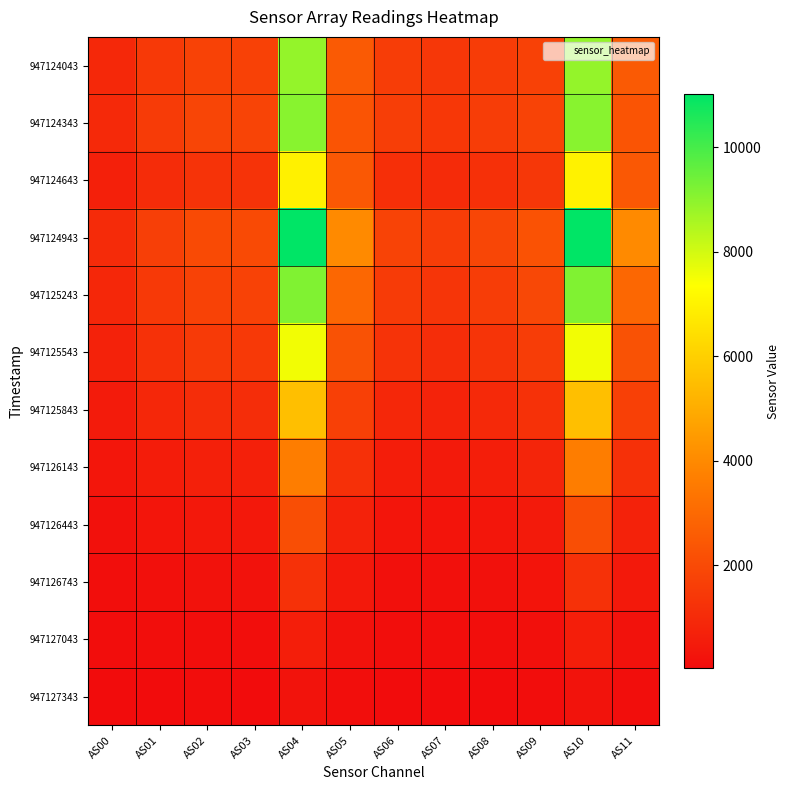

At how many categories does at least one series exceed 8817?

2